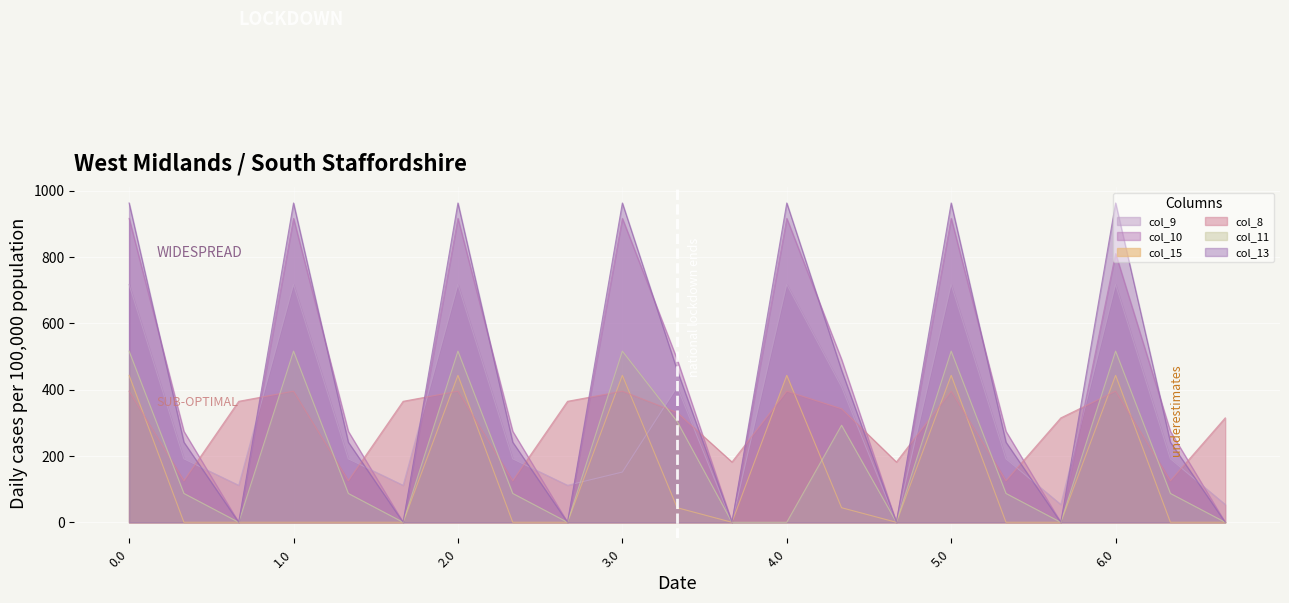

Which series changed the most between 2.0 and 4.1?

col_13